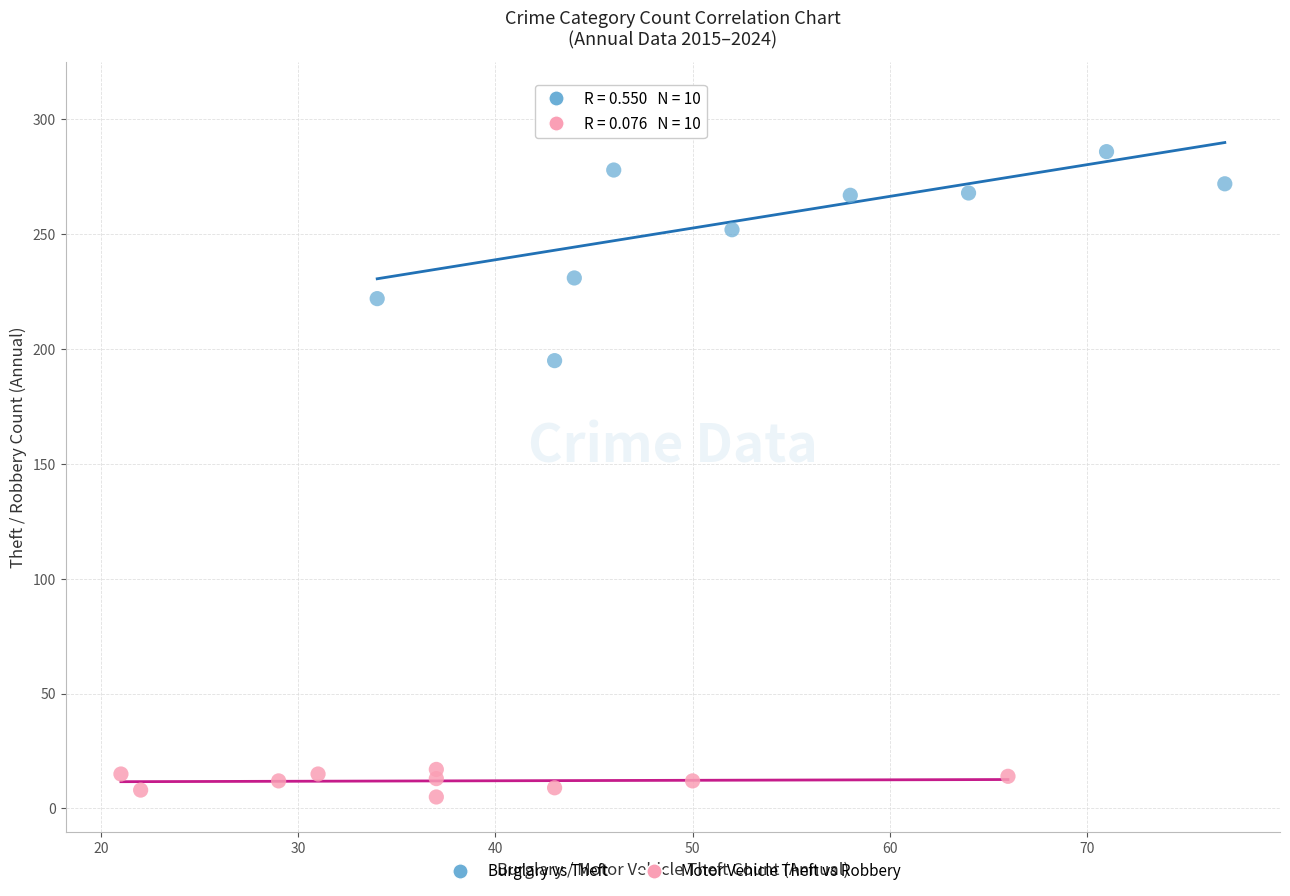

Which series reaches the maximum Y coordinate?

Burglary vs Theft